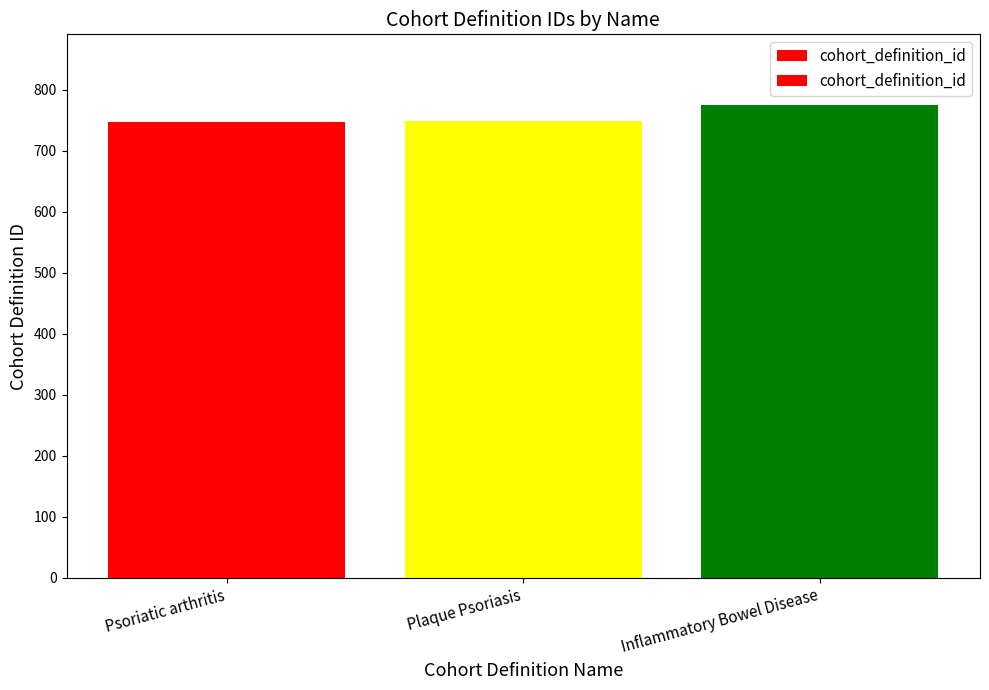

List the labels in order of value, smallest first.

Psoriatic arthritis, Plaque Psoriasis, Inflammatory Bowel Disease